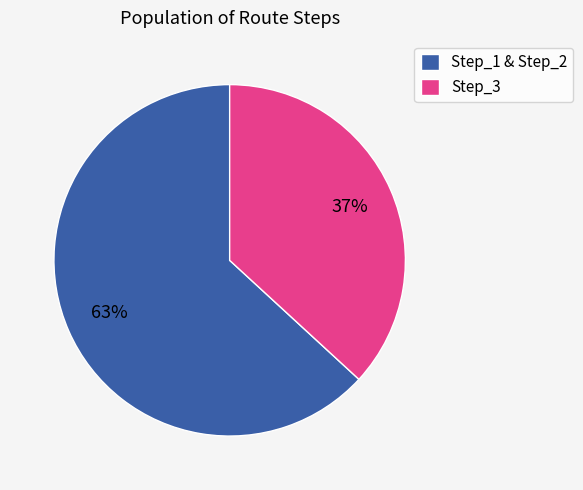

Approximately how many times larger is the value at Step_3 compared to Step_1 & Step_2?

0.6